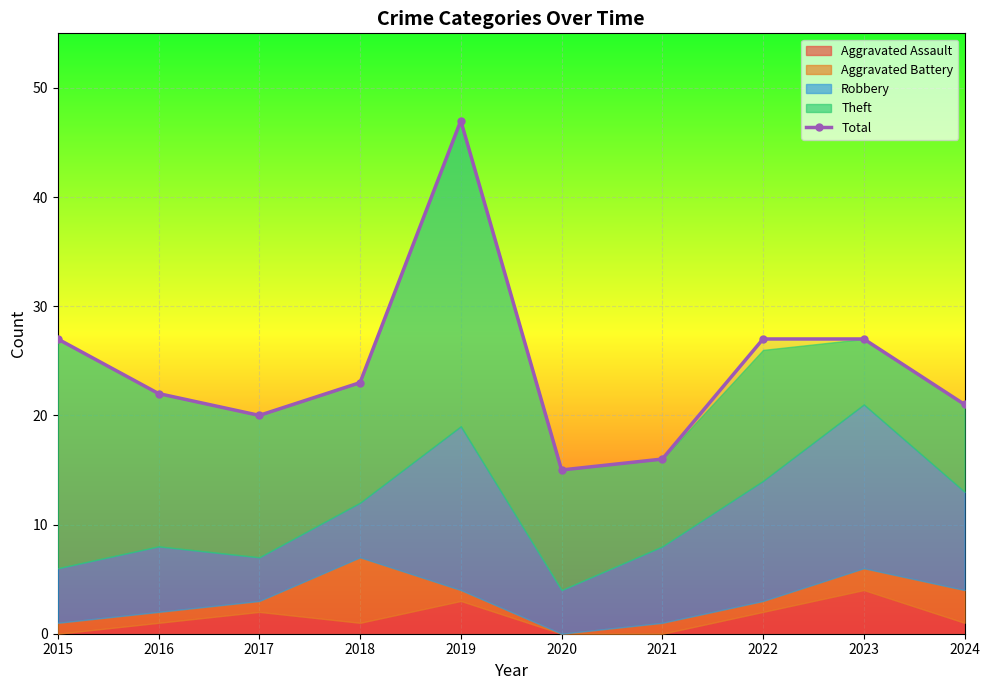

The chart shows a value of 37 at 2024. True or false?

False